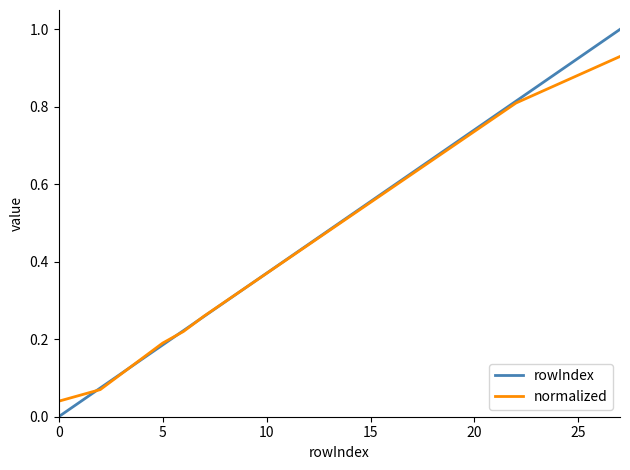

Rank the series by their maximum value, from highest to lowest.

rowIndex, normalized